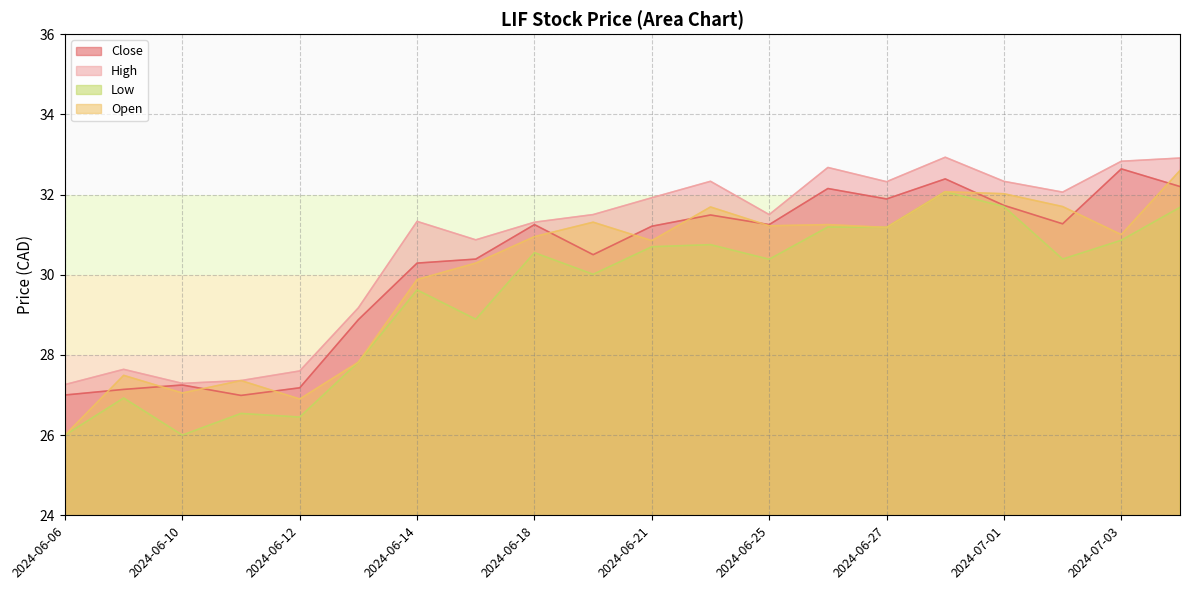

In Open, how many points are lower than both neighbors (excluding endpoints)?

6